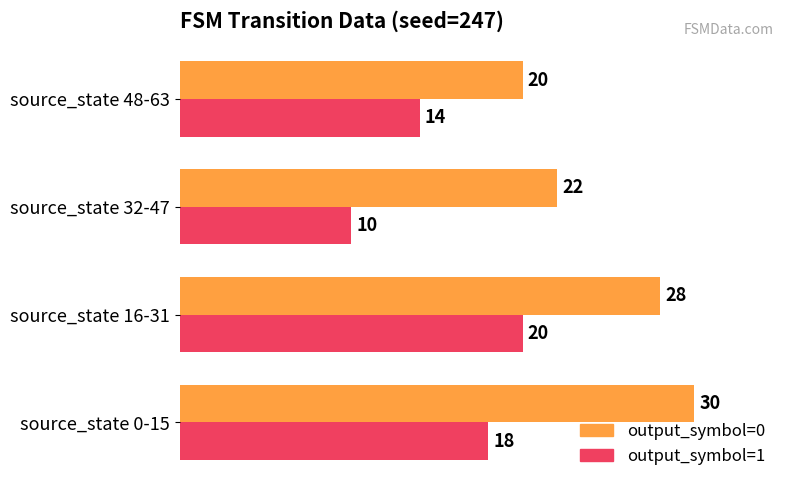

Rank the series by their average value, from highest to lowest.

output_symbol=0, output_symbol=1